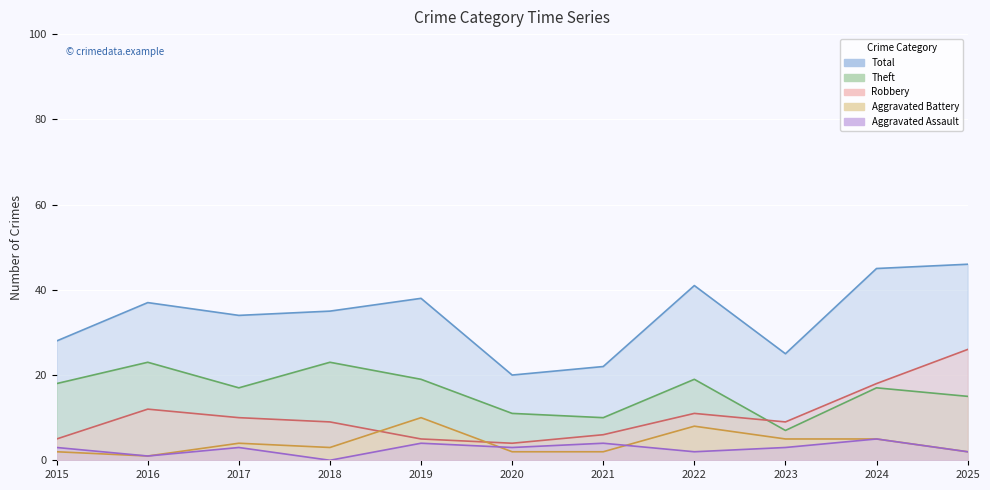

List the series in order of their peak value, highest first.

Total, Robbery, Theft, Aggravated Battery, Aggravated Assault